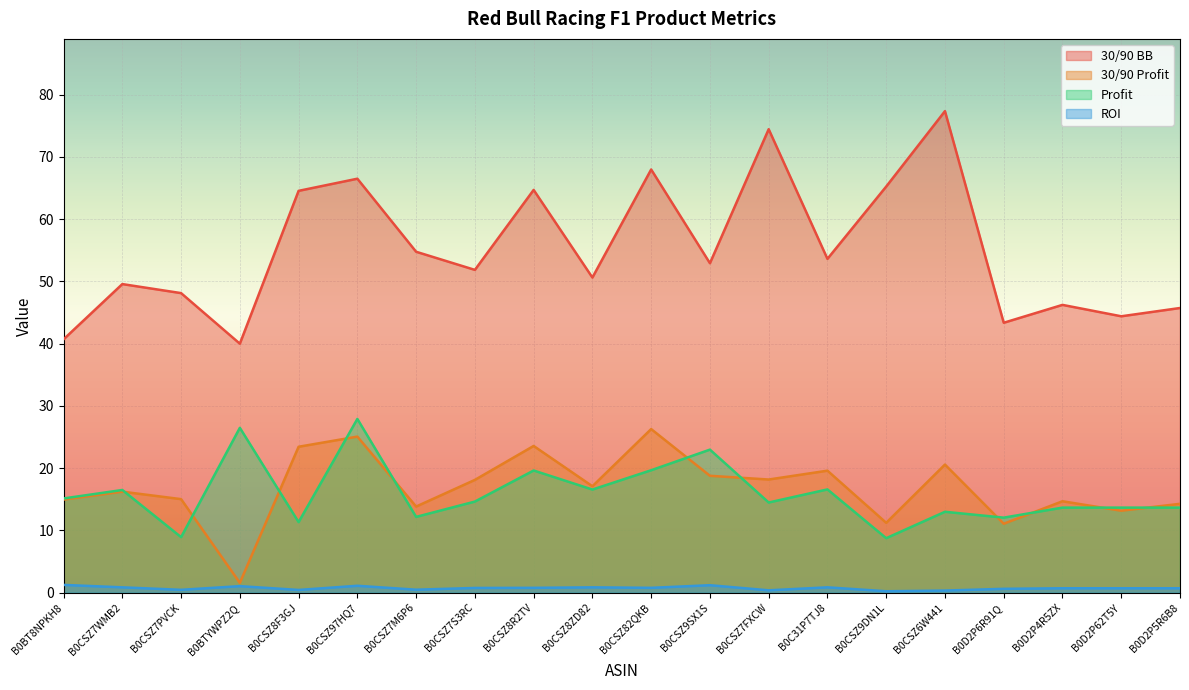

Which series has the largest total across all categories?

30/90 BB